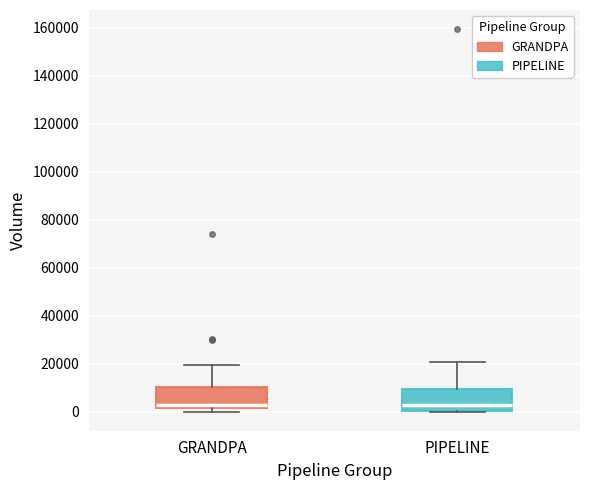

Reading left to right, transcribe this box plot: for each box, give where its median line is, the range the box spans, and where its two whiskers end, as read against the y-axis. The values are not printed on the chart, so give them approximately, as read against the axis.

GRANDPA: median 2000 (just above the box's lower edge), box 2000 to 10000, whiskers 0 to 20000
PIPELINE: median 2000, box 0 to 10000, whiskers 0 to 20000